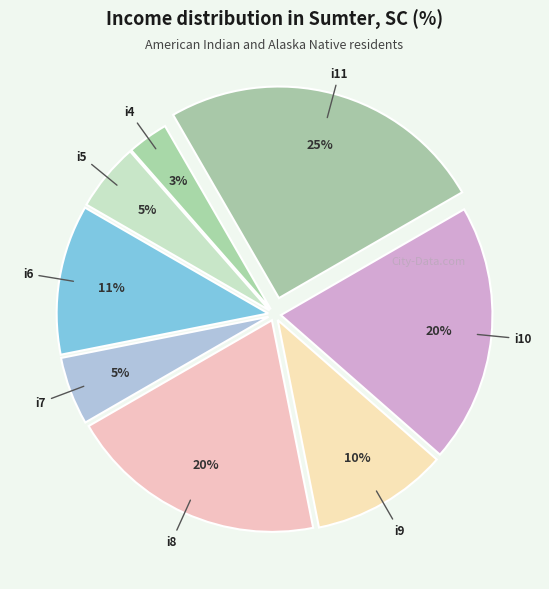

Which category has the smallest portion of the pie?

i4